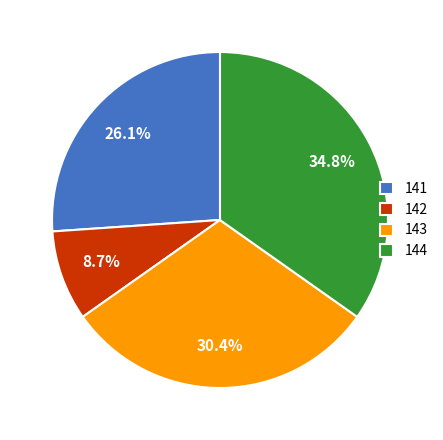

Rank the categories by value from highest to lowest.

144, 143, 141, 142